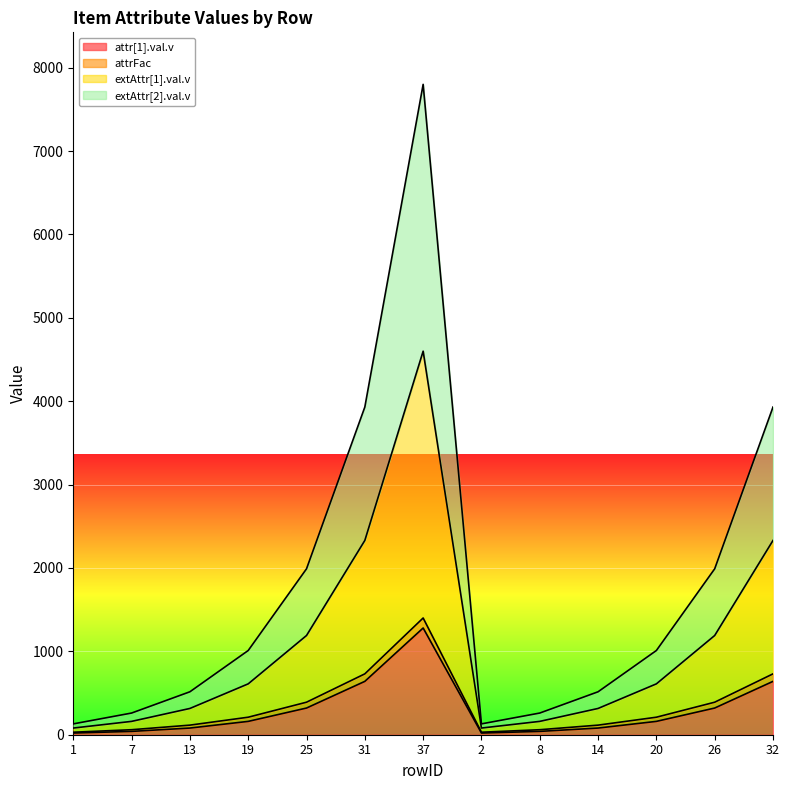

At how many categories does at least one series exceed 5244?

1